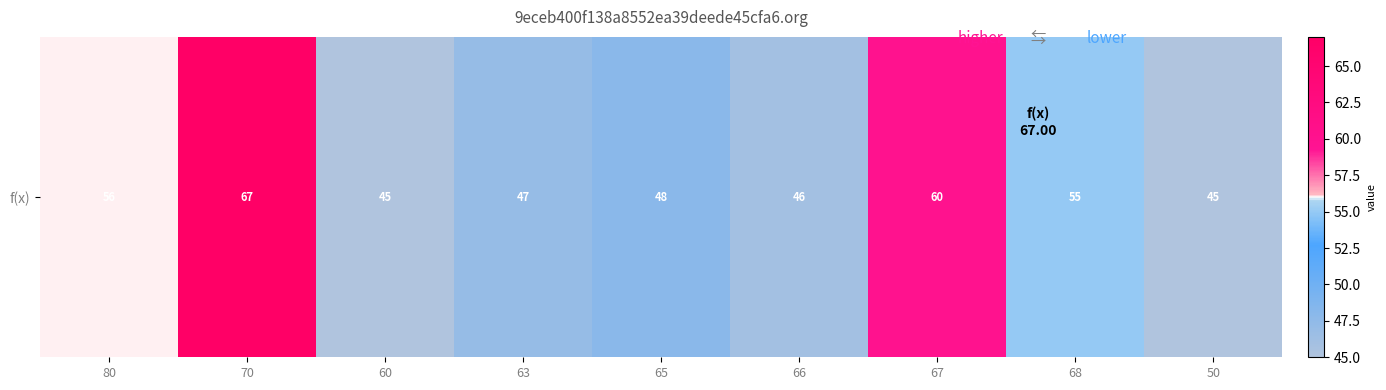

Rank the categories by value from lowest to highest.

60, 50, 66, 63, 65, 68, 80, 67, 70